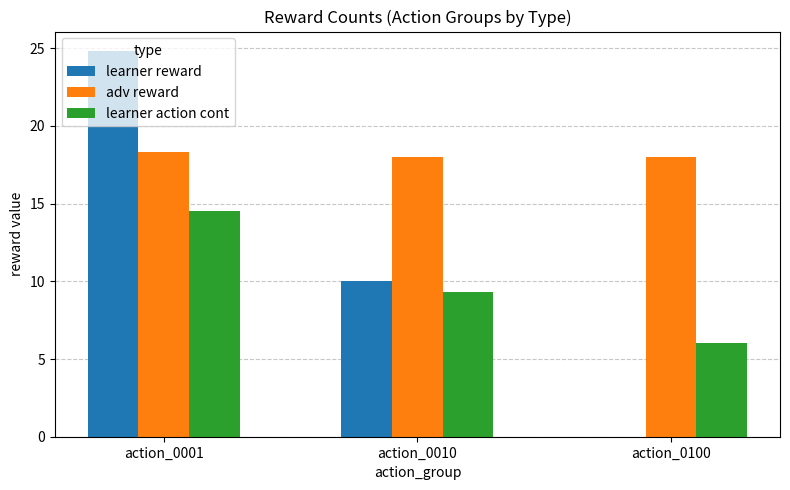

How many distinct data groups are displayed?

3